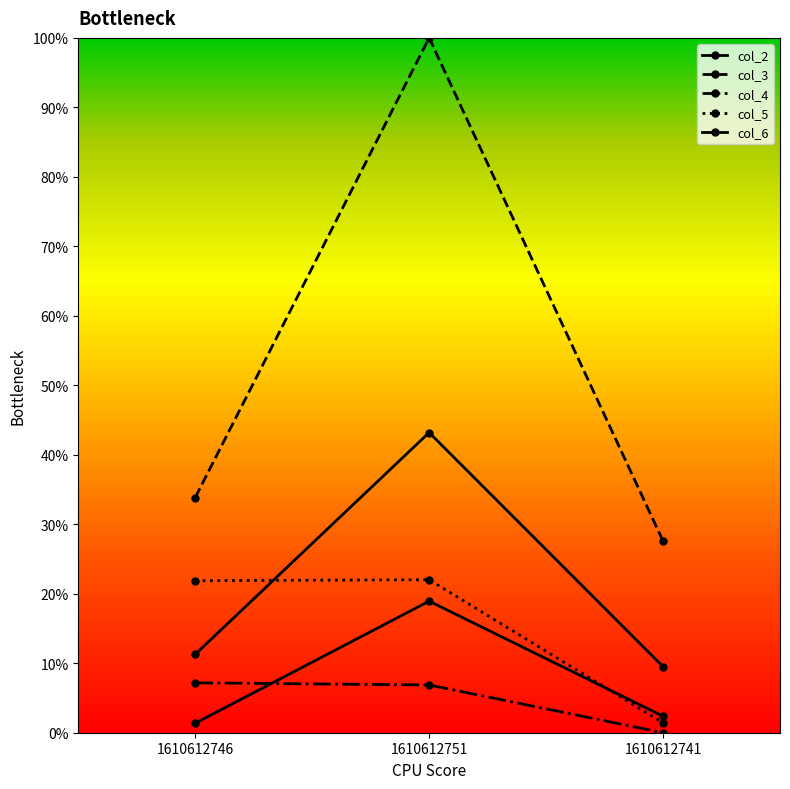

How many data points in col_4 are less than 6?

1